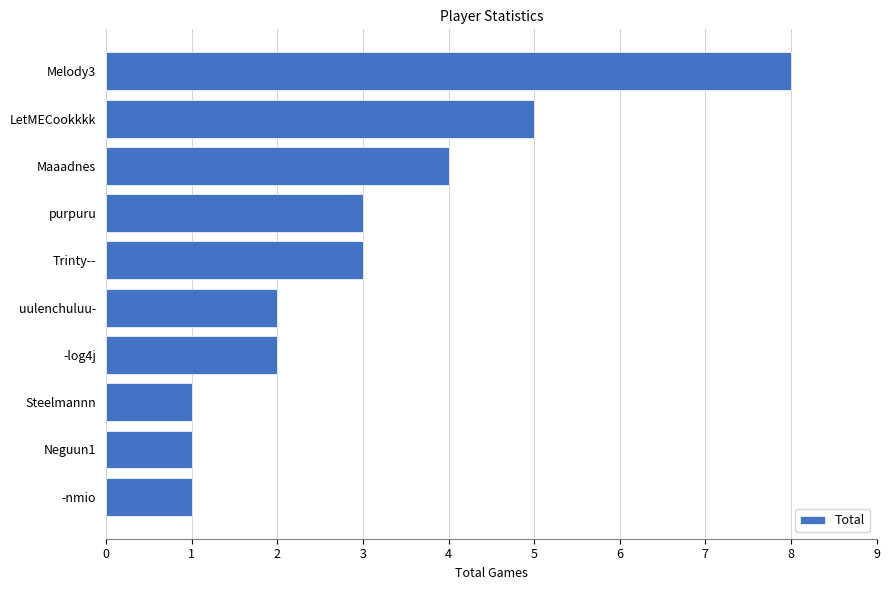

Are the bars grouped side by side (vs. stacked)?

No